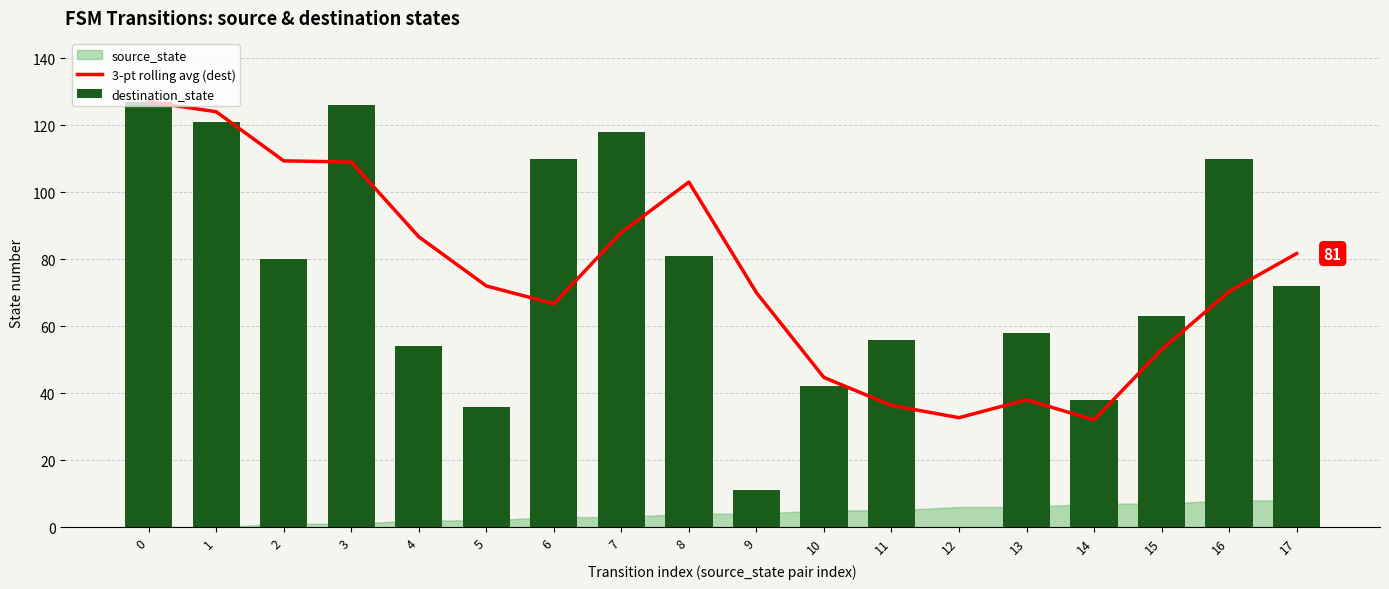

How many data points in 3-pt rolling avg (dest) are above 72?

8